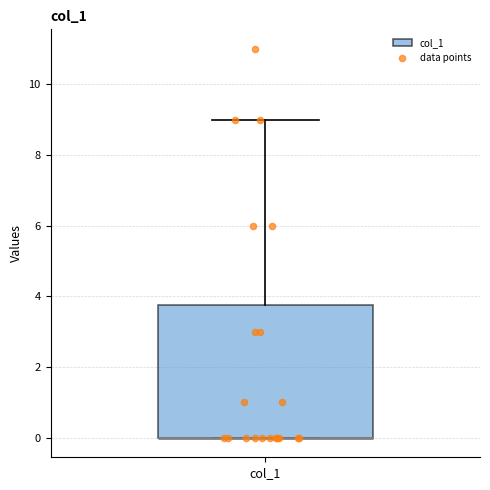

Read this box plot against the y-axis: the position of the median line, the range covered by the box, and the ends of both whiskers. The values are not printed on the chart, so give them approximately, as read against the axis.

median 0.0 (drawn on the box's lower edge), box 0.0 to 3.8, whiskers 0.0 to 9.0